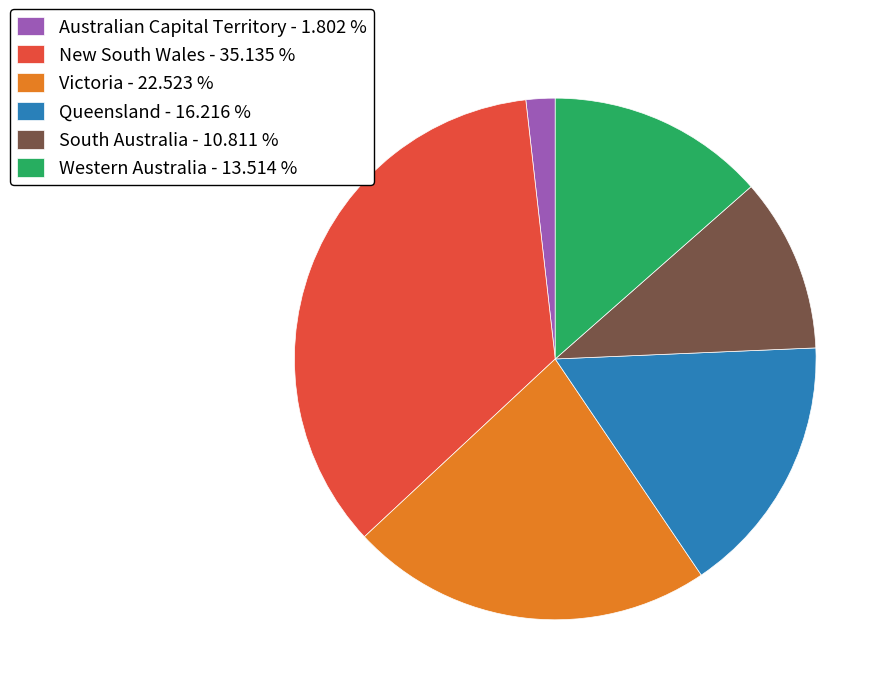

What is the smallest slice in the pie chart?

Australian Capital Territory